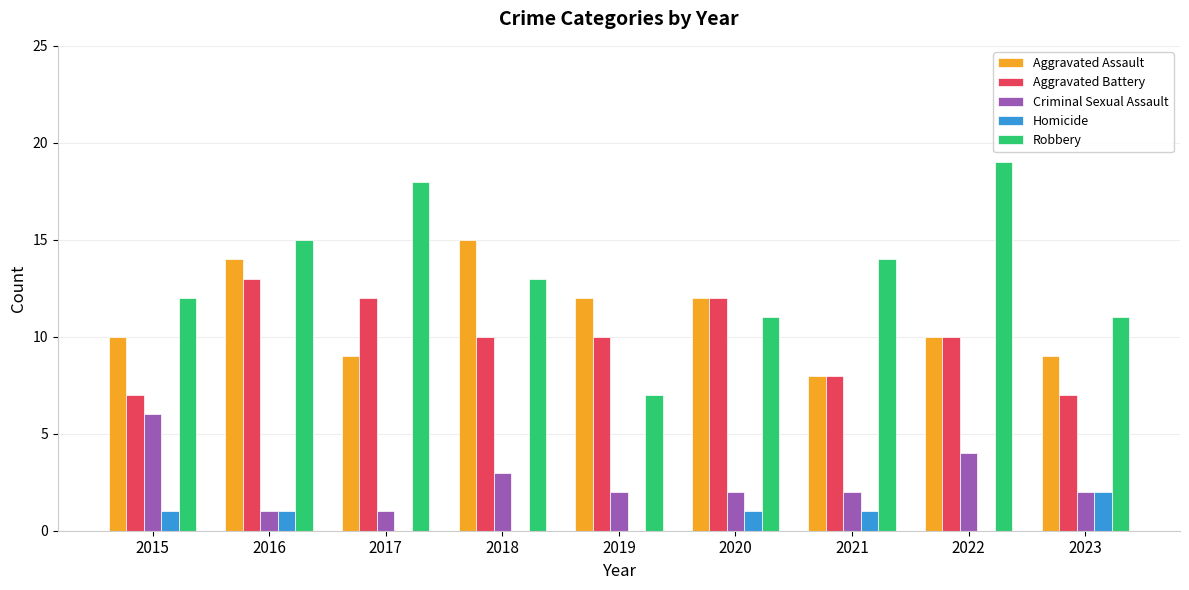

Does the chart contain stacked bars?

No